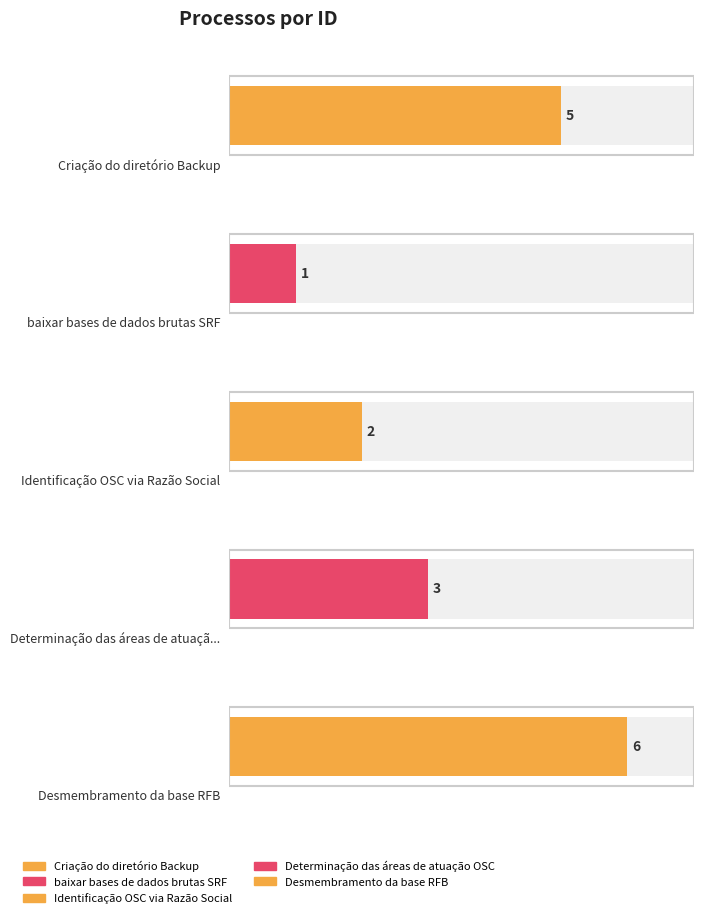

List the labels in order of value, smallest first.

baixar bases de dados brutas SRF, Identificação OSC via Razão Social, Determinação das áreas de atuação OSC, Criação do diretório Backup, Desmembramento da base RFB